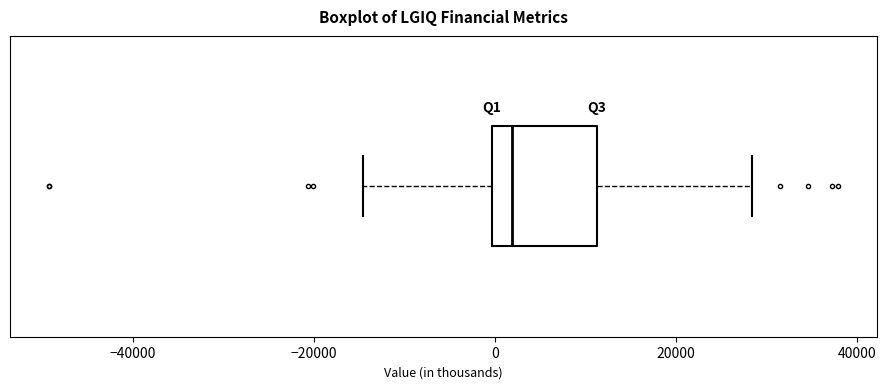

Read this box plot against the x-axis: the position of the median line, the range covered by the box, and the ends of both whiskers. The values are not printed on the chart, so give them approximately, as read against the axis.

median 2000, box 0 to 12000, whiskers -14000 to 28000